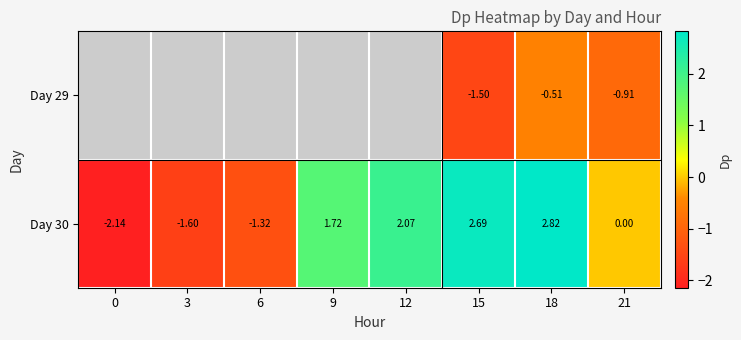

What is the average value of the Day 30 series?

0.5